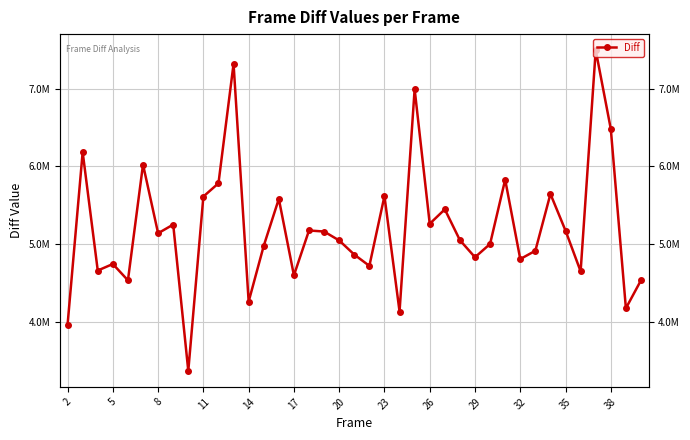

Does the chart display data point markers on the line(s)?

Yes